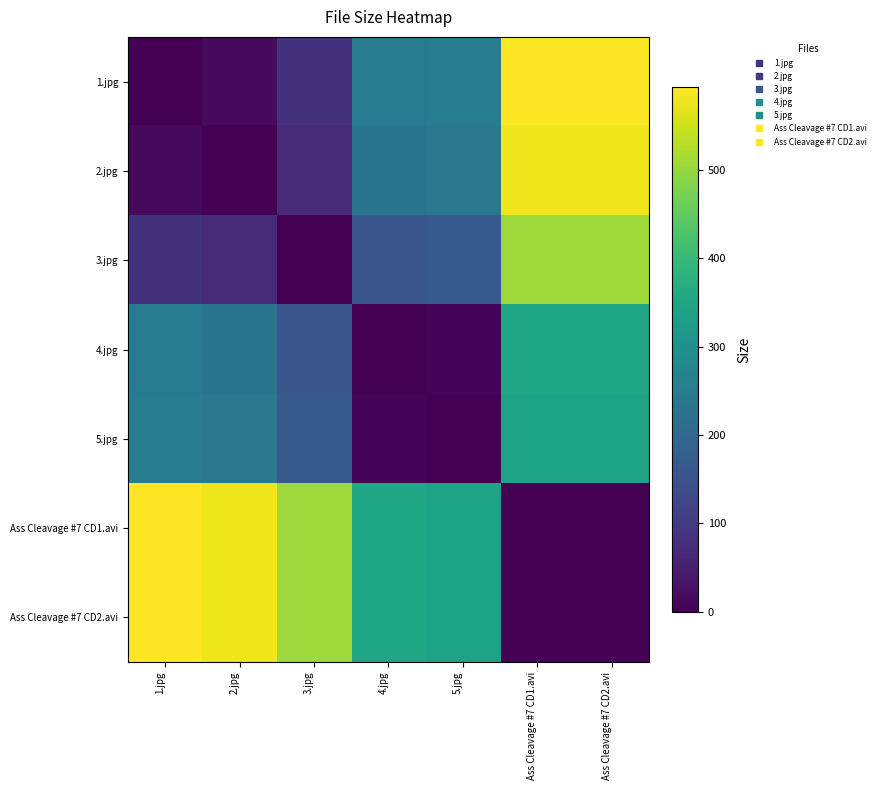

What is the difference between the highest and lowest values at 5.jpg?

343.6